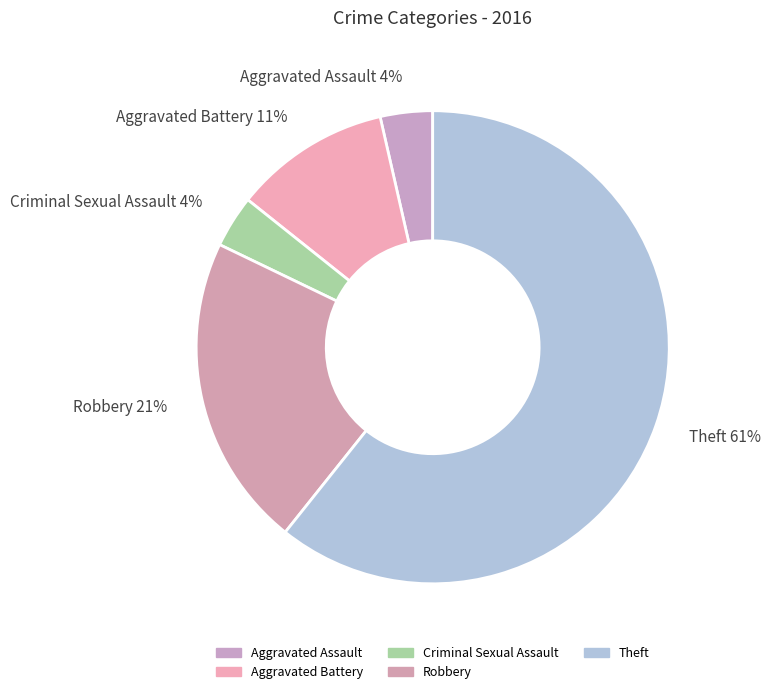

Between Aggravated Battery 11% and Criminal Sexual Assault 4%, which is larger?

Aggravated Battery 11%